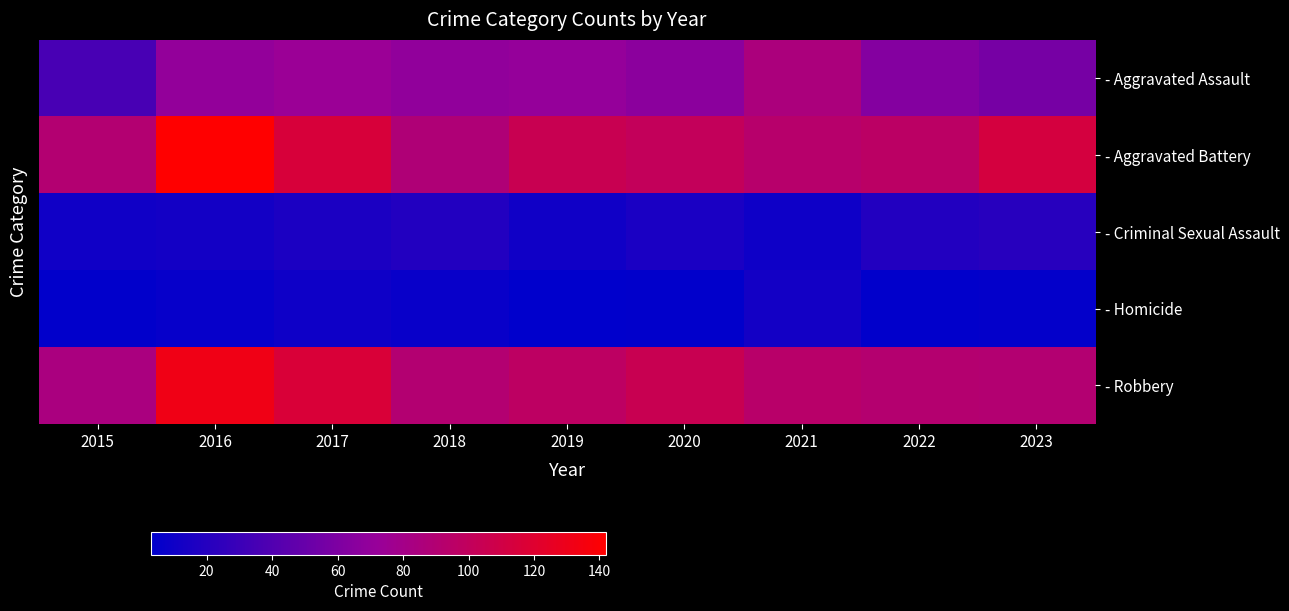

At which category does the chart reach its peak across all series?

2016